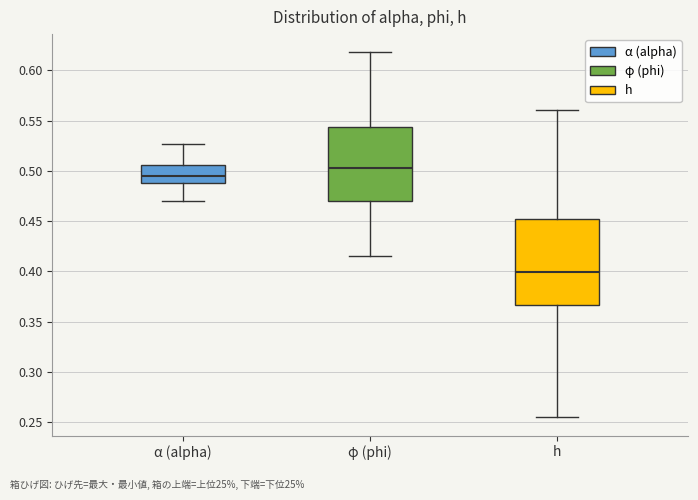

Reading left to right, transcribe this box plot: for each box, give where its median line is, the range the box spans, and where its two whiskers end, as read against the y-axis. The values are not printed on the chart, so give them approximately, as read against the axis.

α (alpha): median 0.495, box 0.490 to 0.505, whiskers 0.470 to 0.525
φ (phi): median 0.505, box 0.470 to 0.545, whiskers 0.415 to 0.620
h: median 0.400, box 0.365 to 0.450, whiskers 0.255 to 0.560